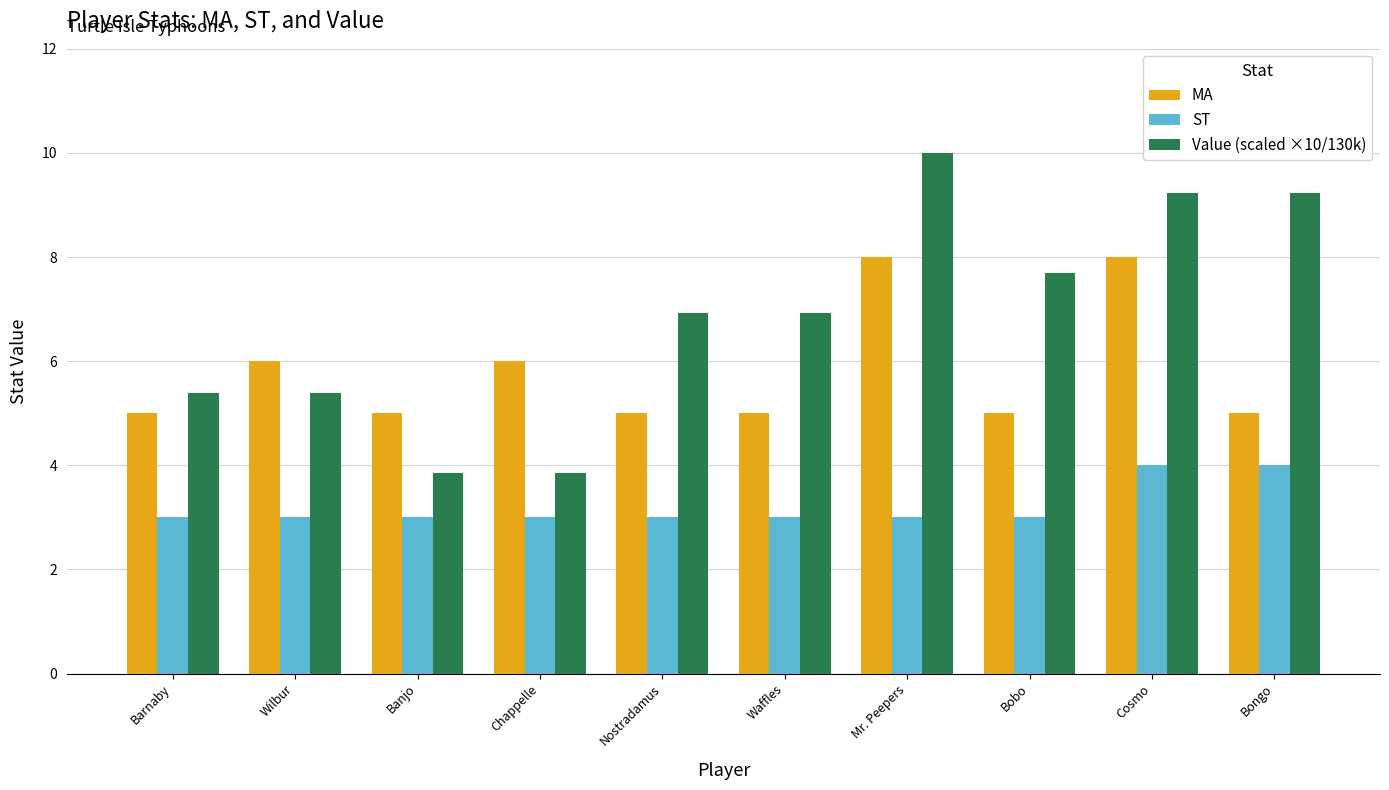

List the series in order of their peak value, lowest first.

ST, MA, Value (scaled ×10/130k)